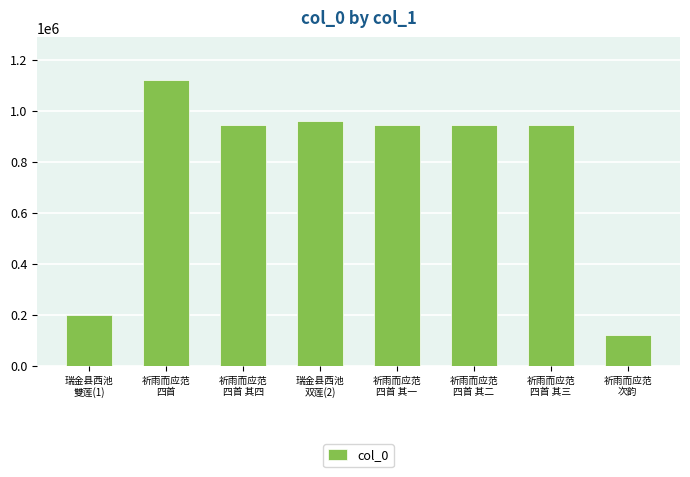

What is the label of the 2nd bar from the left?

祈雨而应范
四首